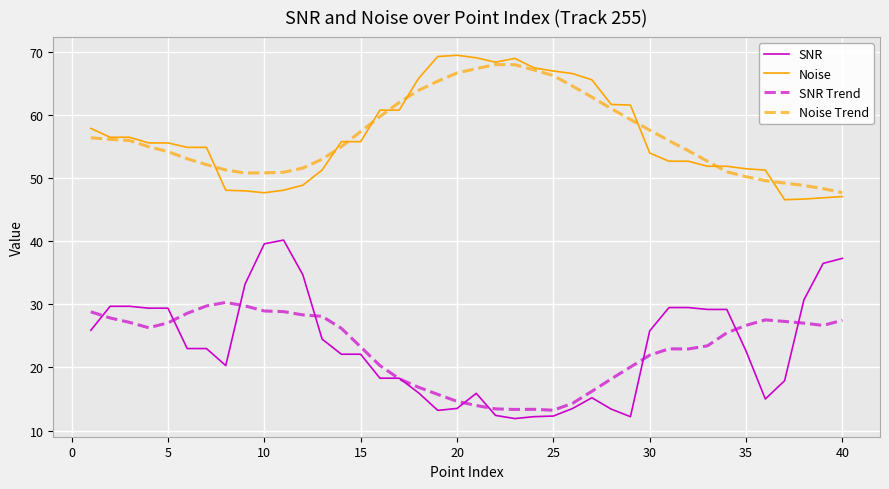

What is the minimum value shown in the chart?

11.9